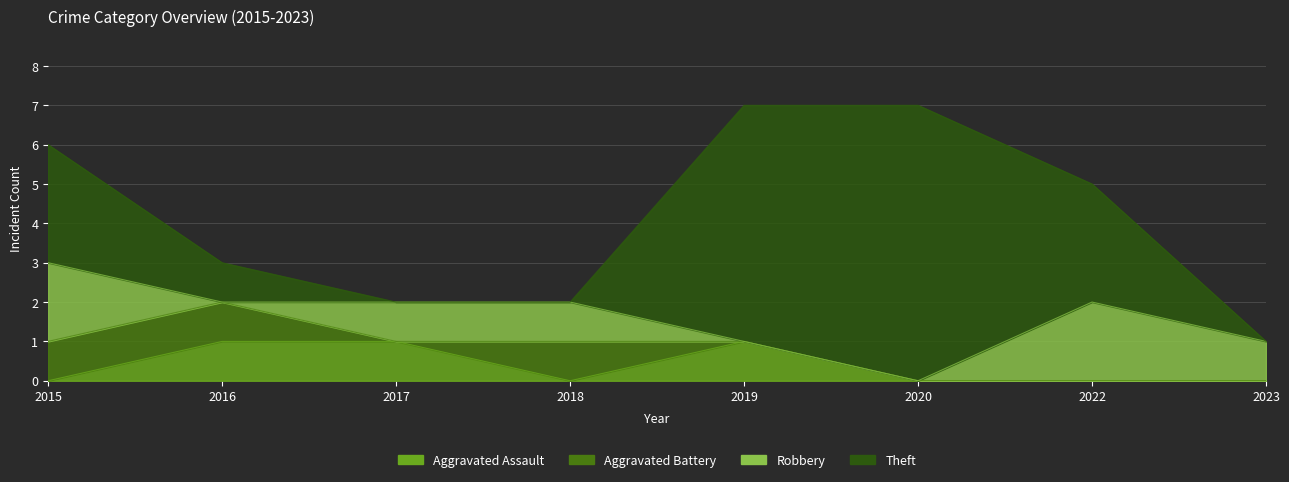

Where is Aggravated Assault nearest to the value 0?

2015